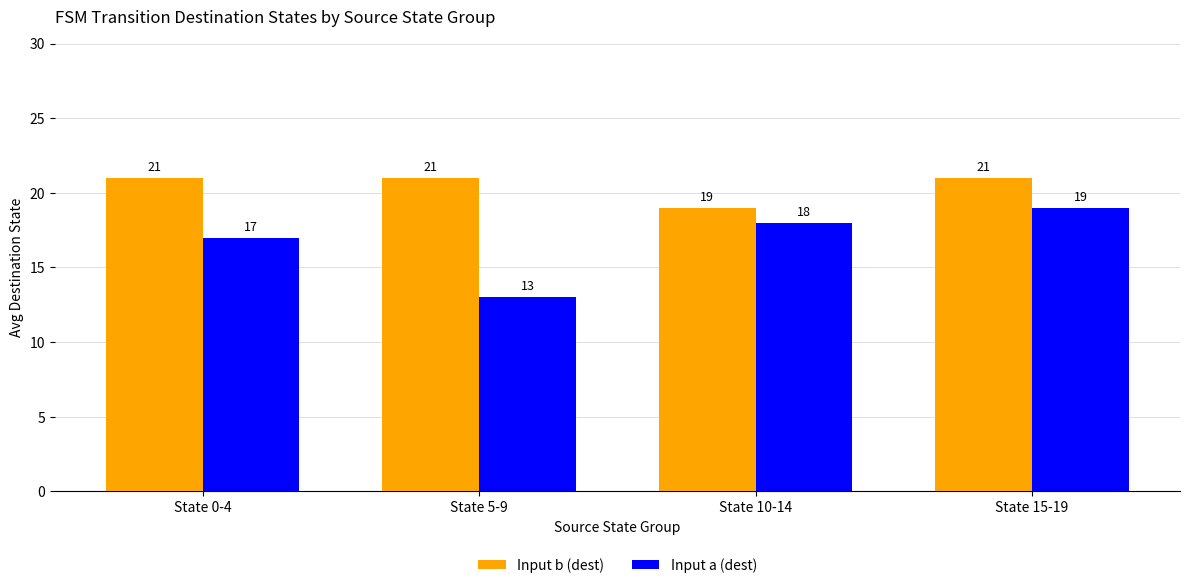

List the labels in order of Input a (dest) value, largest first.

State 15-19, State 10-14, State 0-4, State 5-9